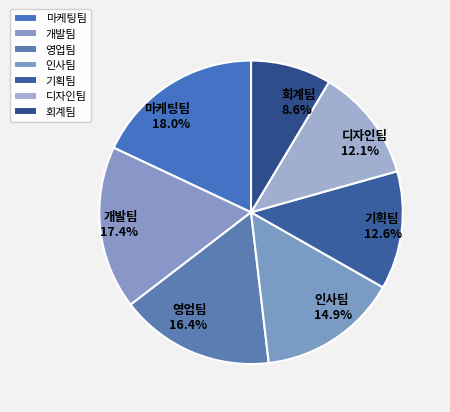

Is the sum of 개발팀 and 인사팀 greater than half?

No